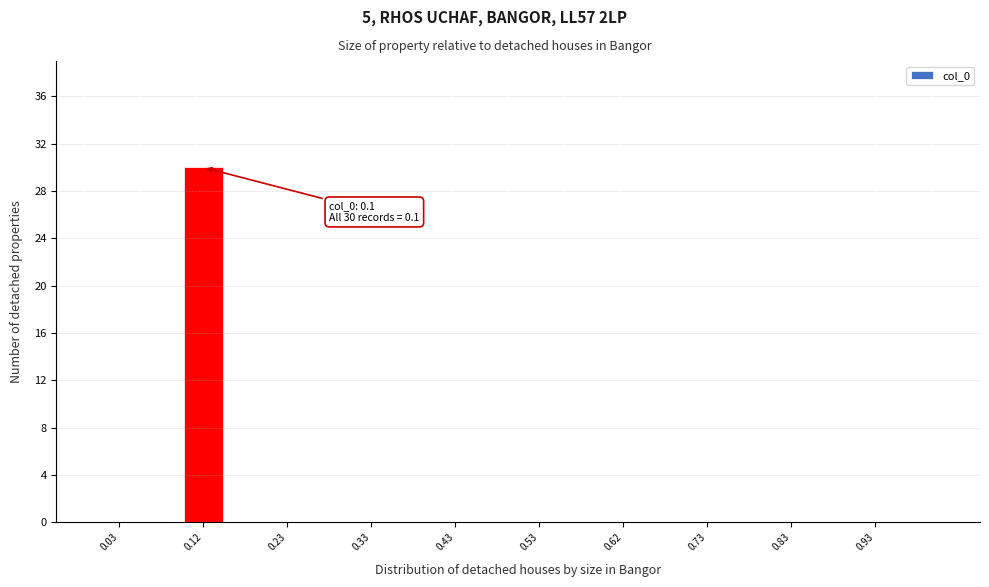

Over which range of the x-axis is the bar tallest?

0.10 to 0.15